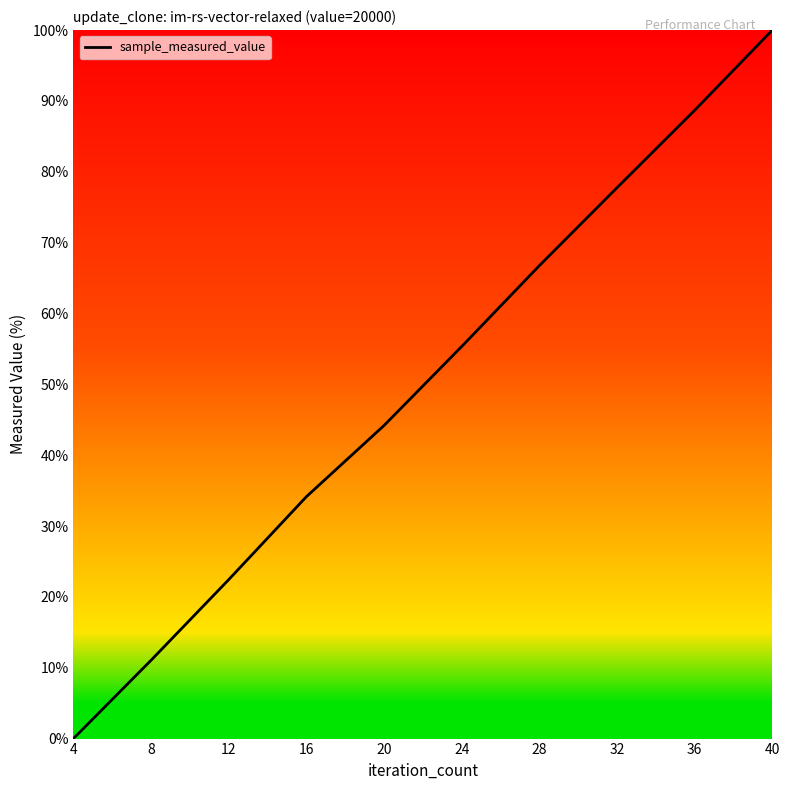

The value at 20 is 77.4. True or false?

False